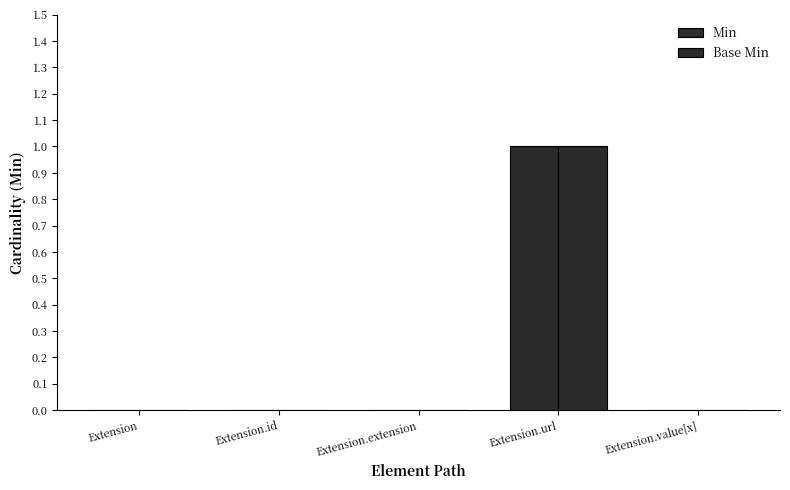

List the labels in order of value, largest first.

Extension.url, Extension, Extension.id, Extension.extension, Extension.value[x]